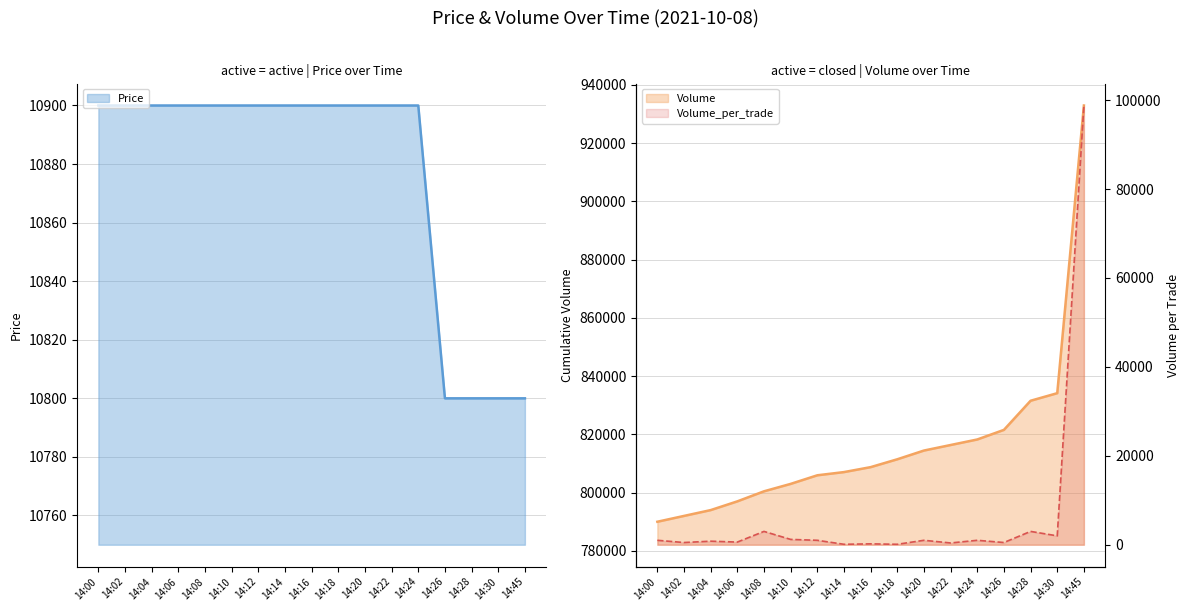

The value of Price at 14:30 is 10800. True or false?

True